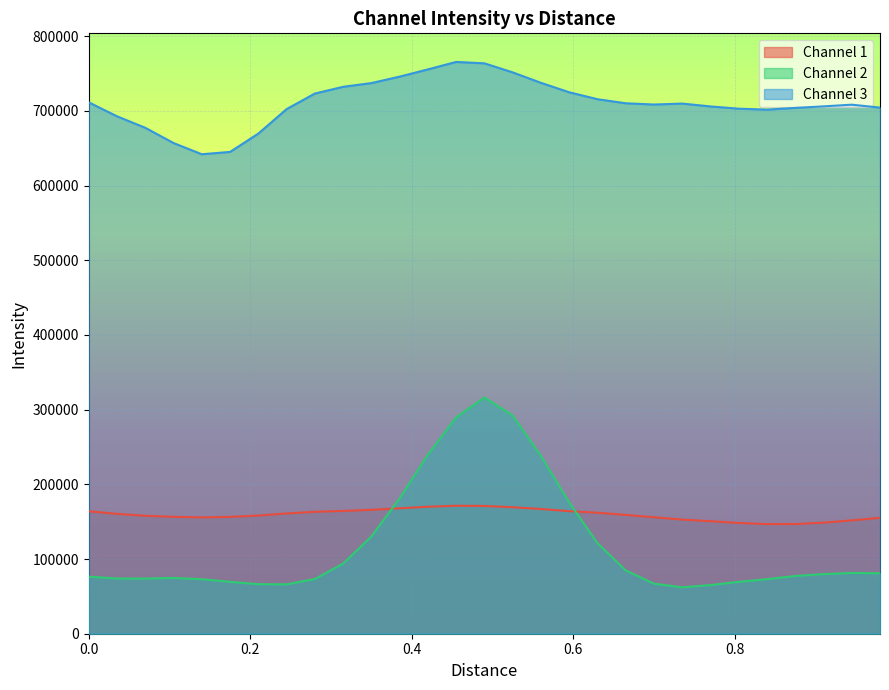

What are all the series names shown in the legend?

Channel 1, Channel 2, Channel 3